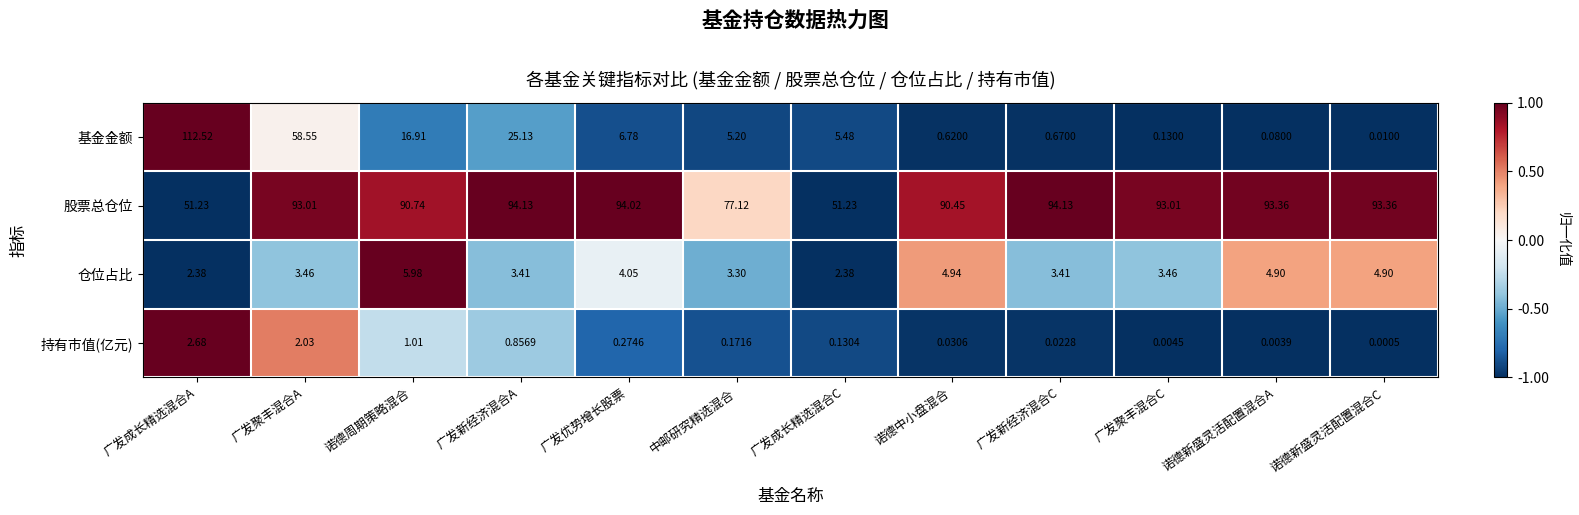

How many values in the 基金金额 series exceed 5?

7